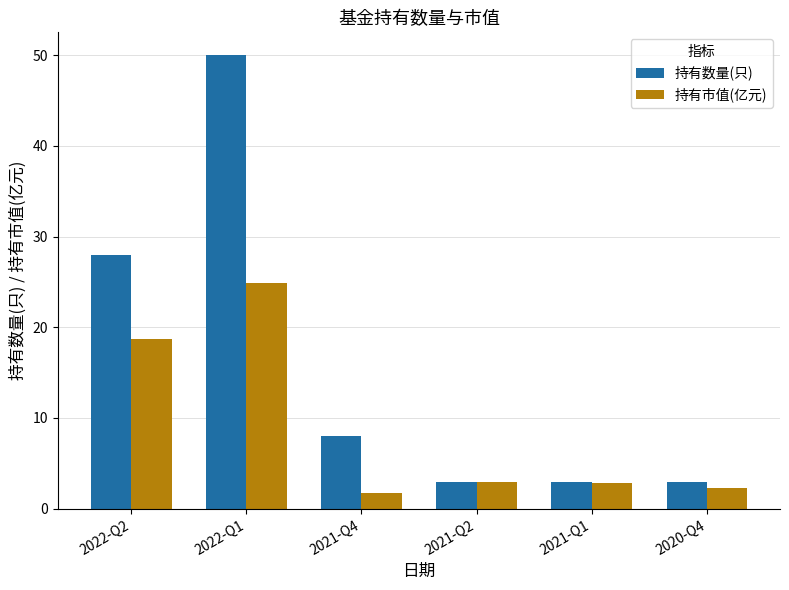

Which category has the lowest value across all series?

2021-Q4